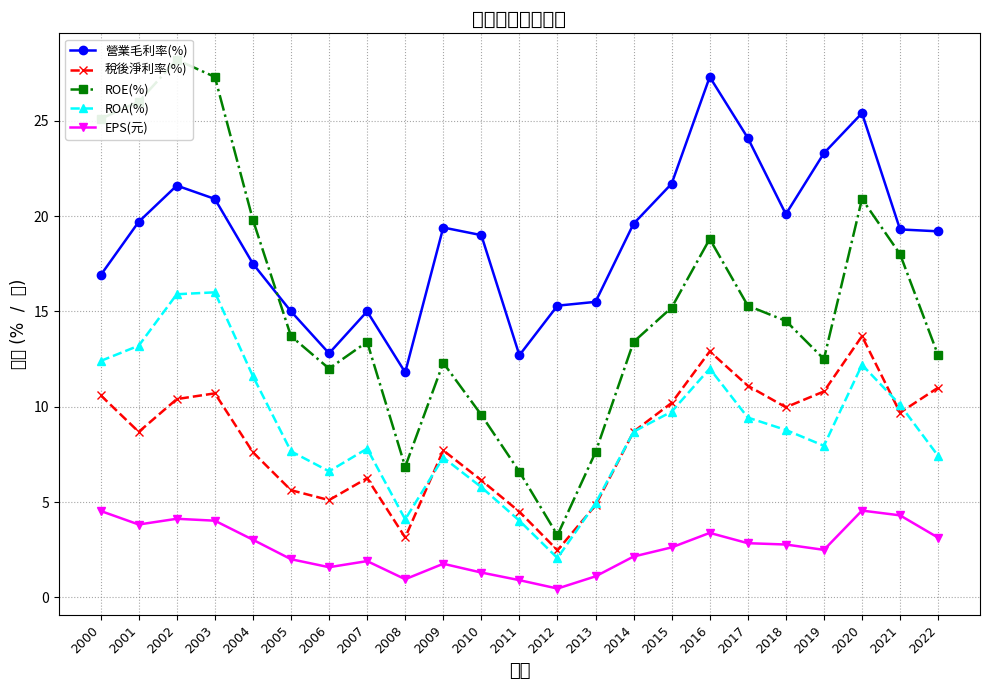

How many data points in EPS(元) are less than 2?

8